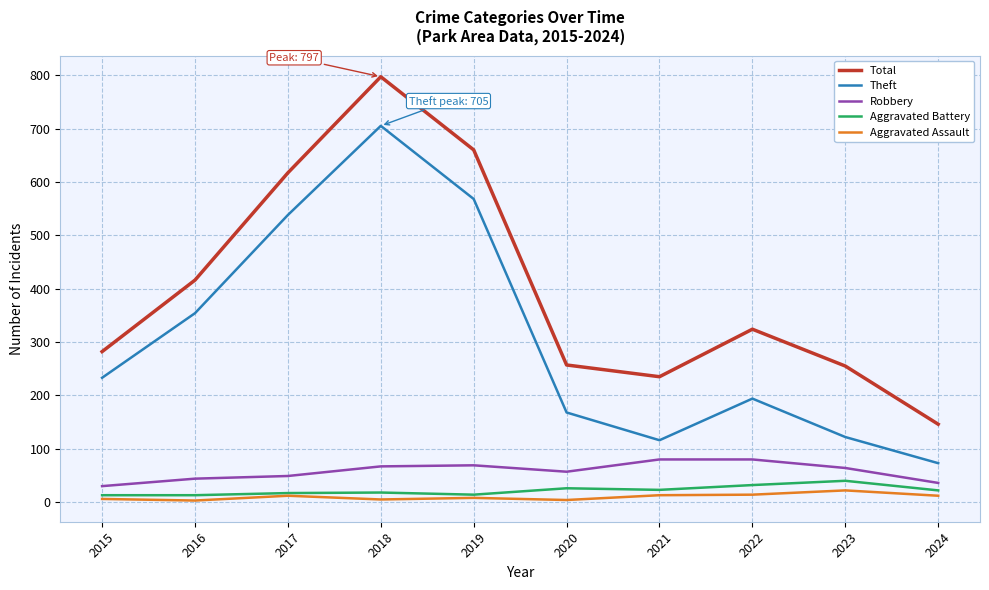

What is the minimum value for Robbery?

30